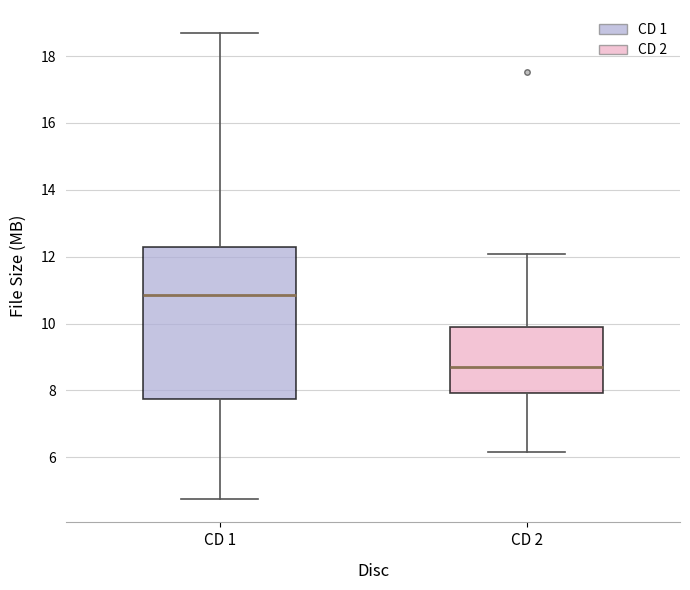

Where is the lower edge of the box for CD 2 on the y-axis? The values are not printed on the chart, so give them approximately, as read against the axis.

8.0